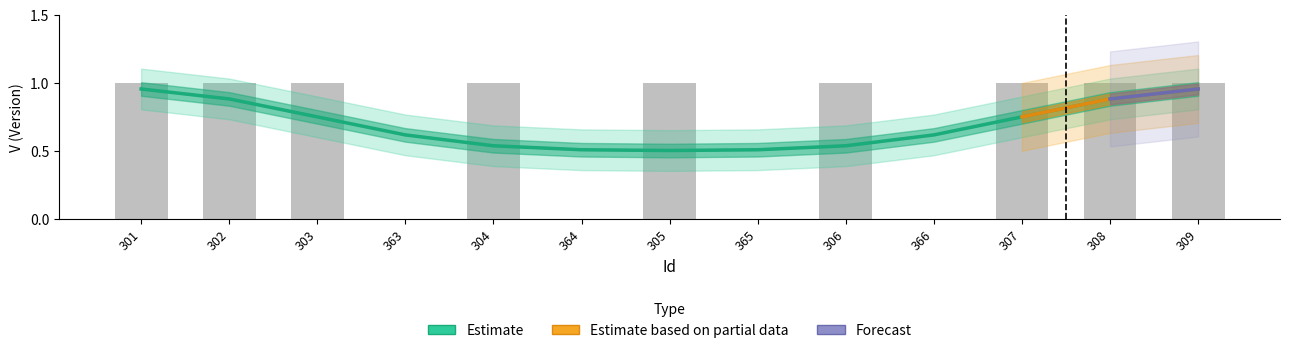

What is the maximum value shown in the chart?

1